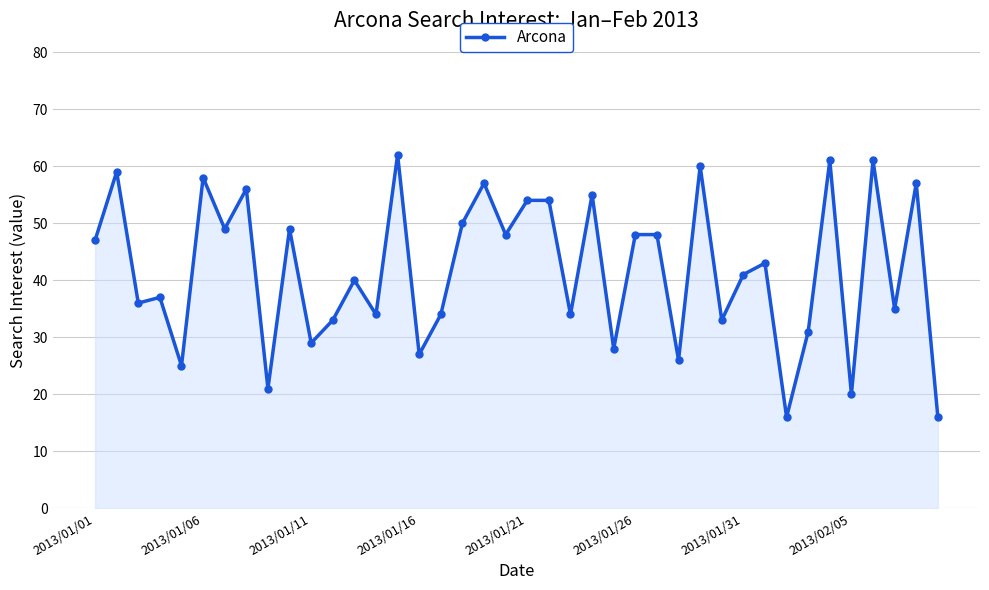

What is the minimum value shown in the chart?

16